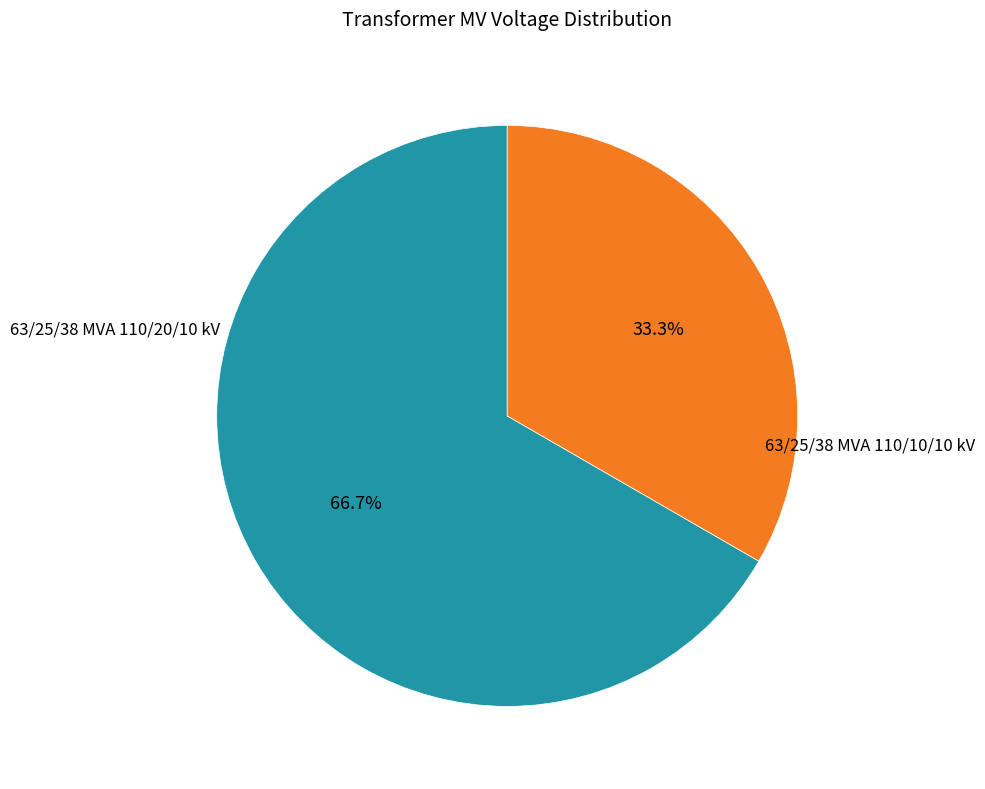

Does any single category account for the majority?

Yes